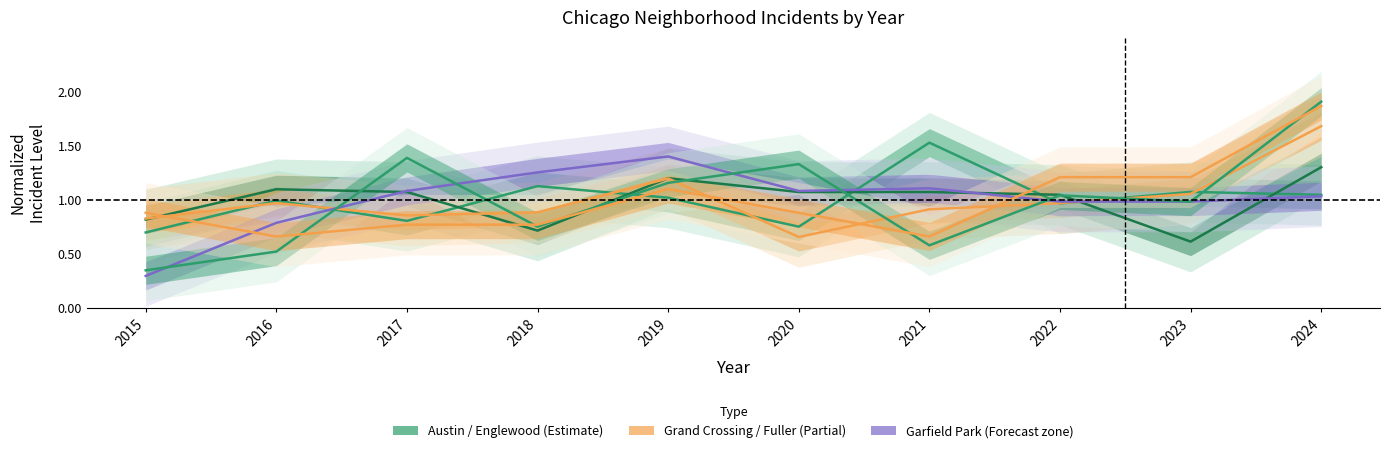

Between 2016 and 2021, which series saw the biggest shift?

Austin